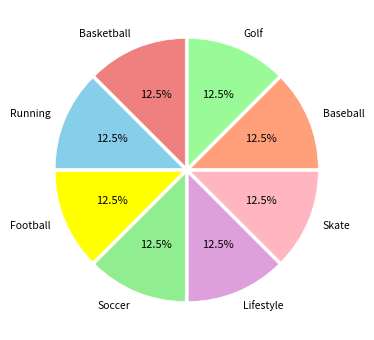

Approximately how many times larger is the value at Skate compared to Football?

1.0